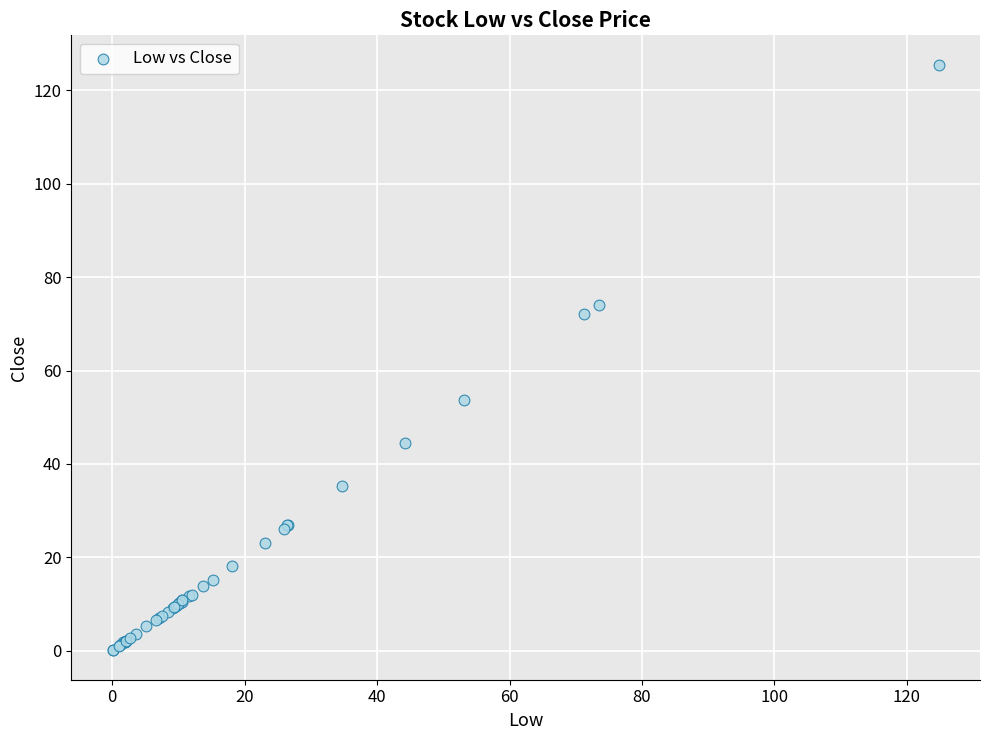

What Y value in the scatter plot is closest to 62?

53.6